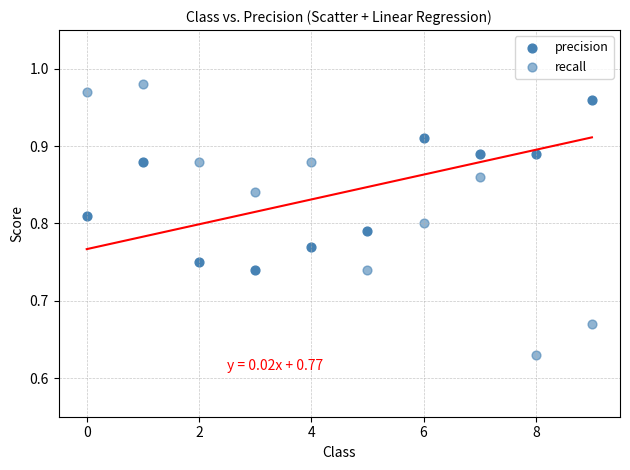

Count the number of points in this scatter plot.

20